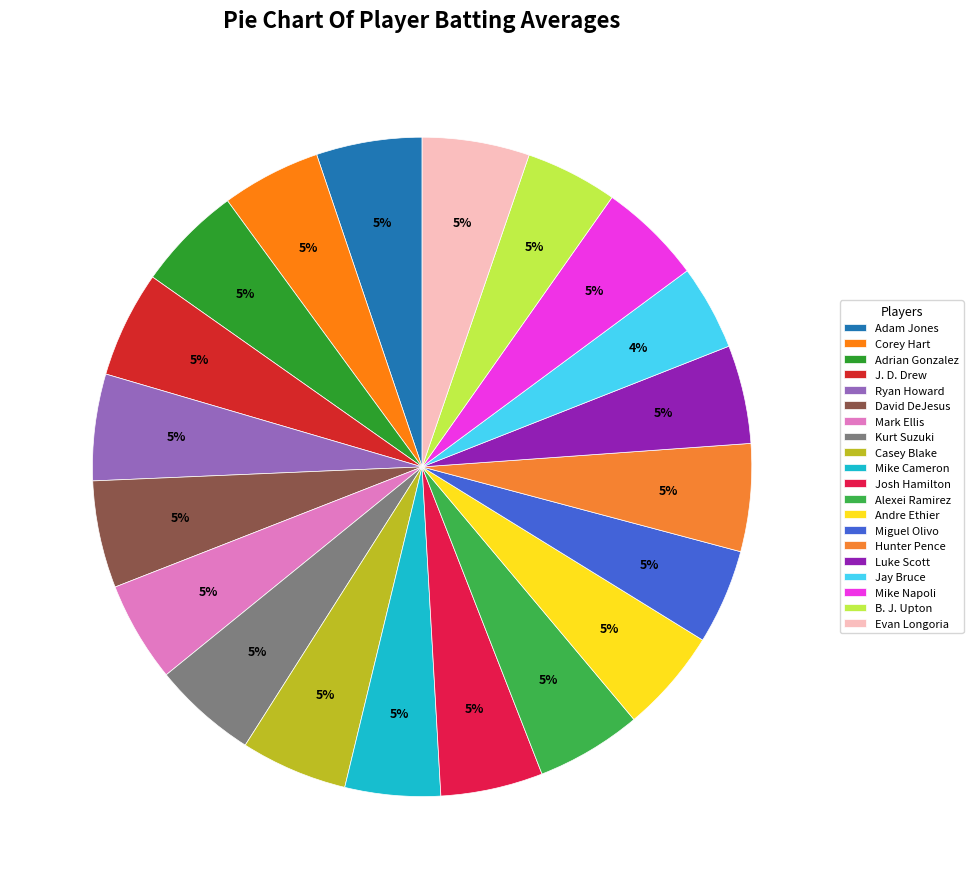

Count the number of slices in the pie.

20